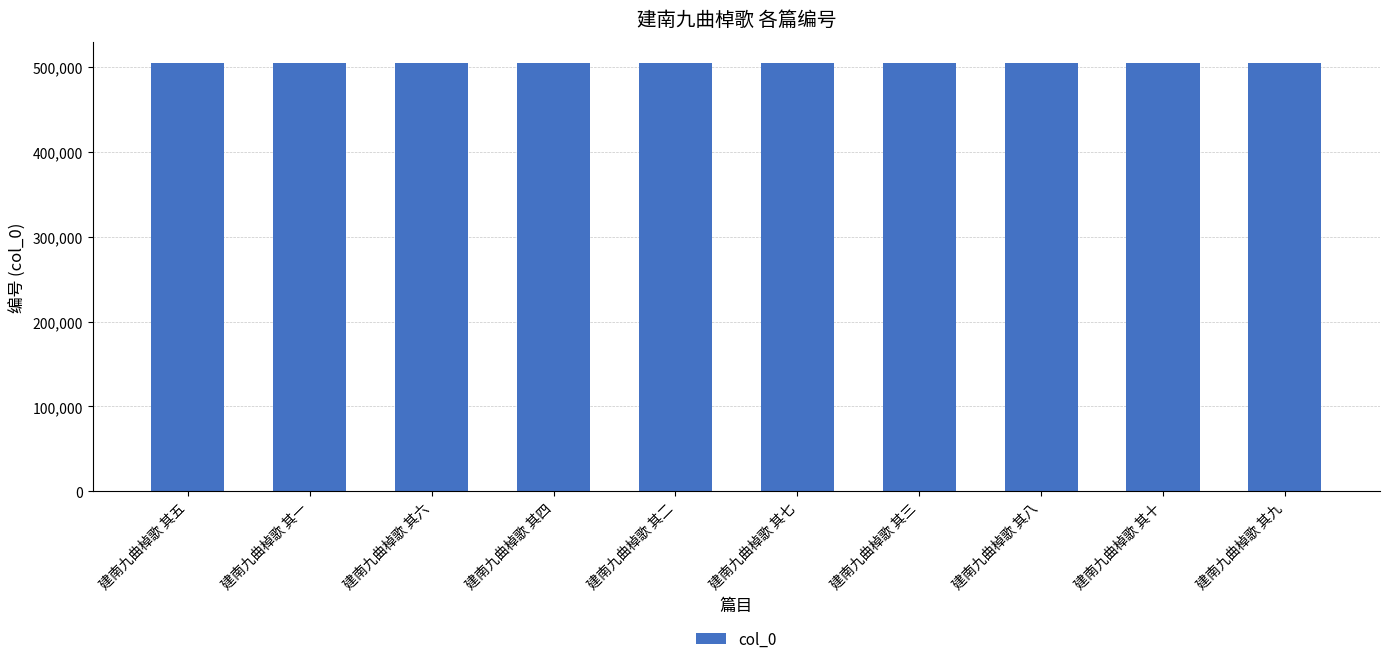

How many series are shown in this chart?

1